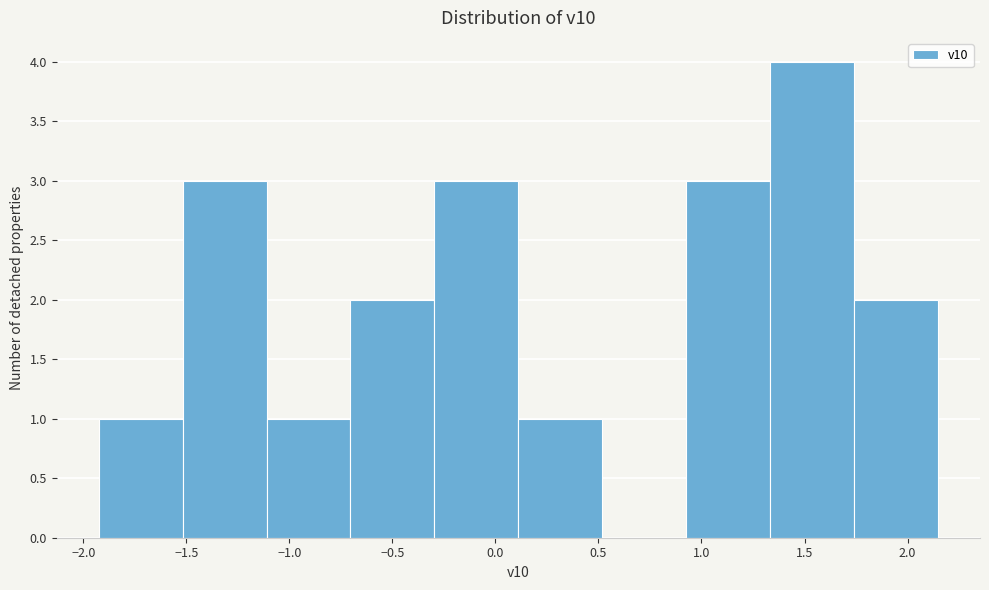

How tall is the bar that spans 1.35 to 1.75 on the x-axis? Neither the bar edges nor the heights are printed on the chart, so give them approximately, as read against the axes.

4